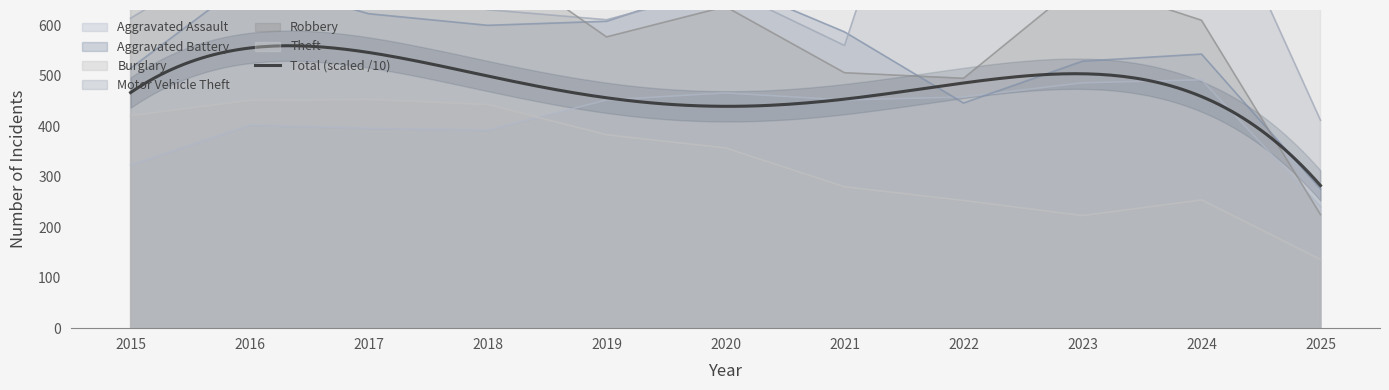

What is the value of the Aggravated Battery point at the 7th from the left?

587